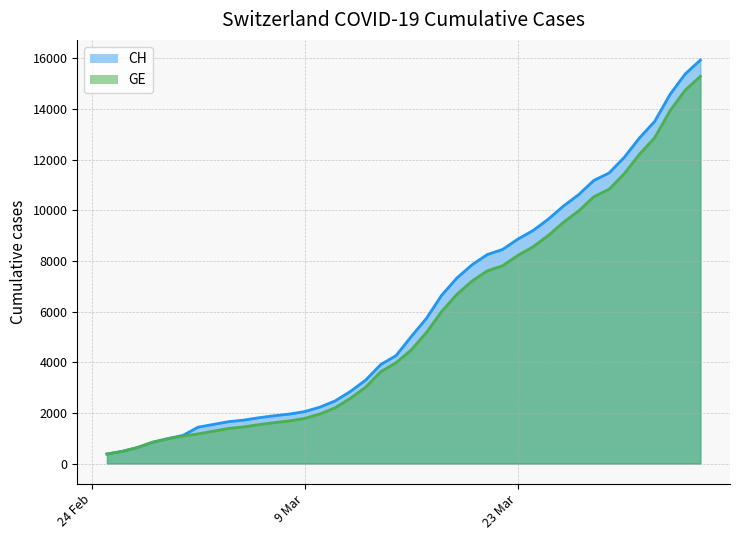

Rank the series at 9 Mar from lowest to highest value.

GE, CH